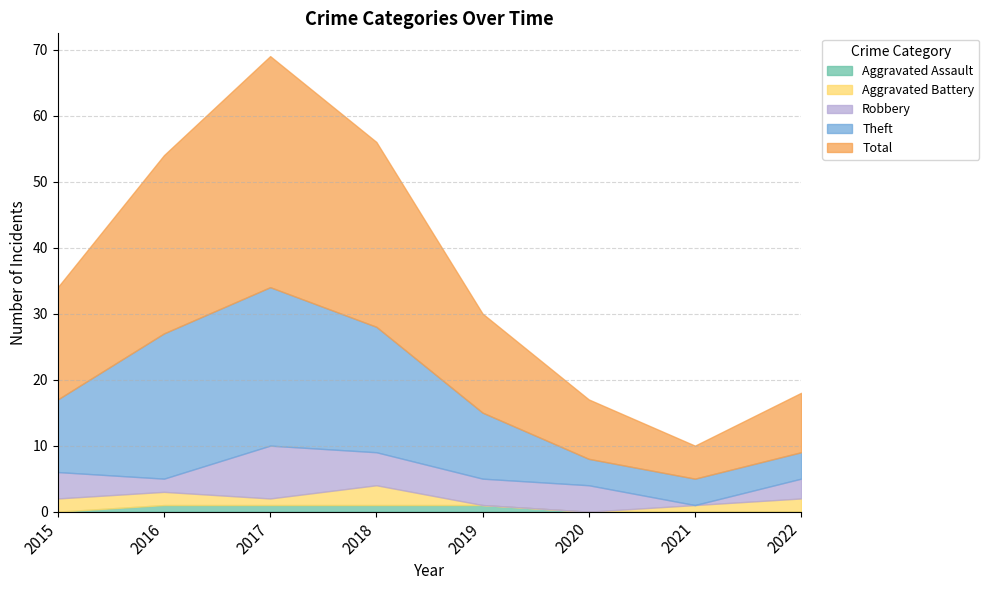

True or false: Robbery and Theft cross at least once.

False